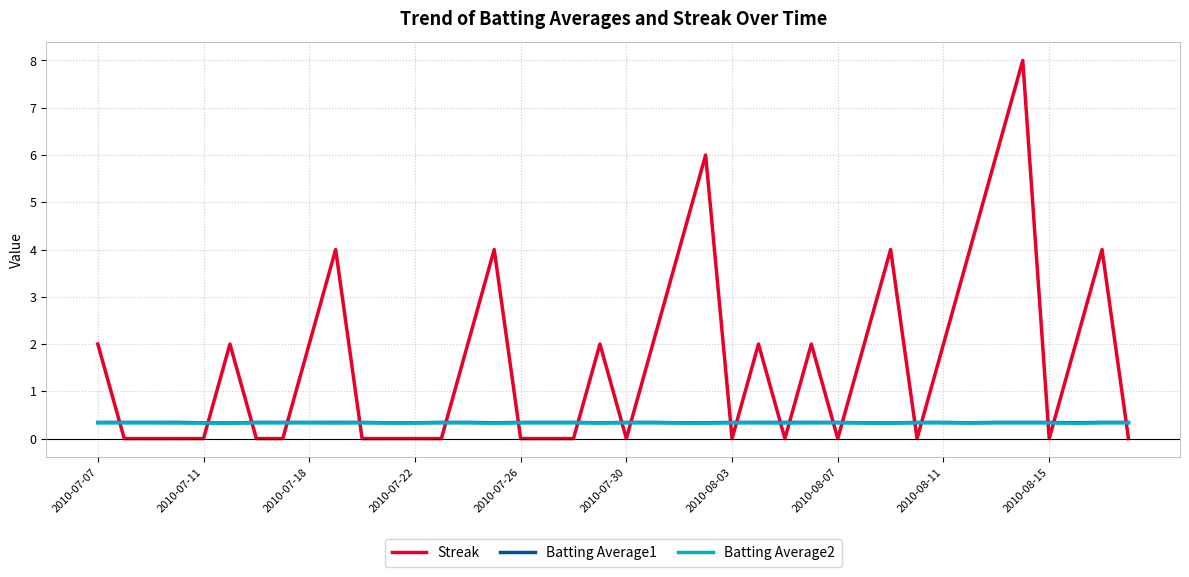

How many times do Streak and Batting Average1 cross each other?

21